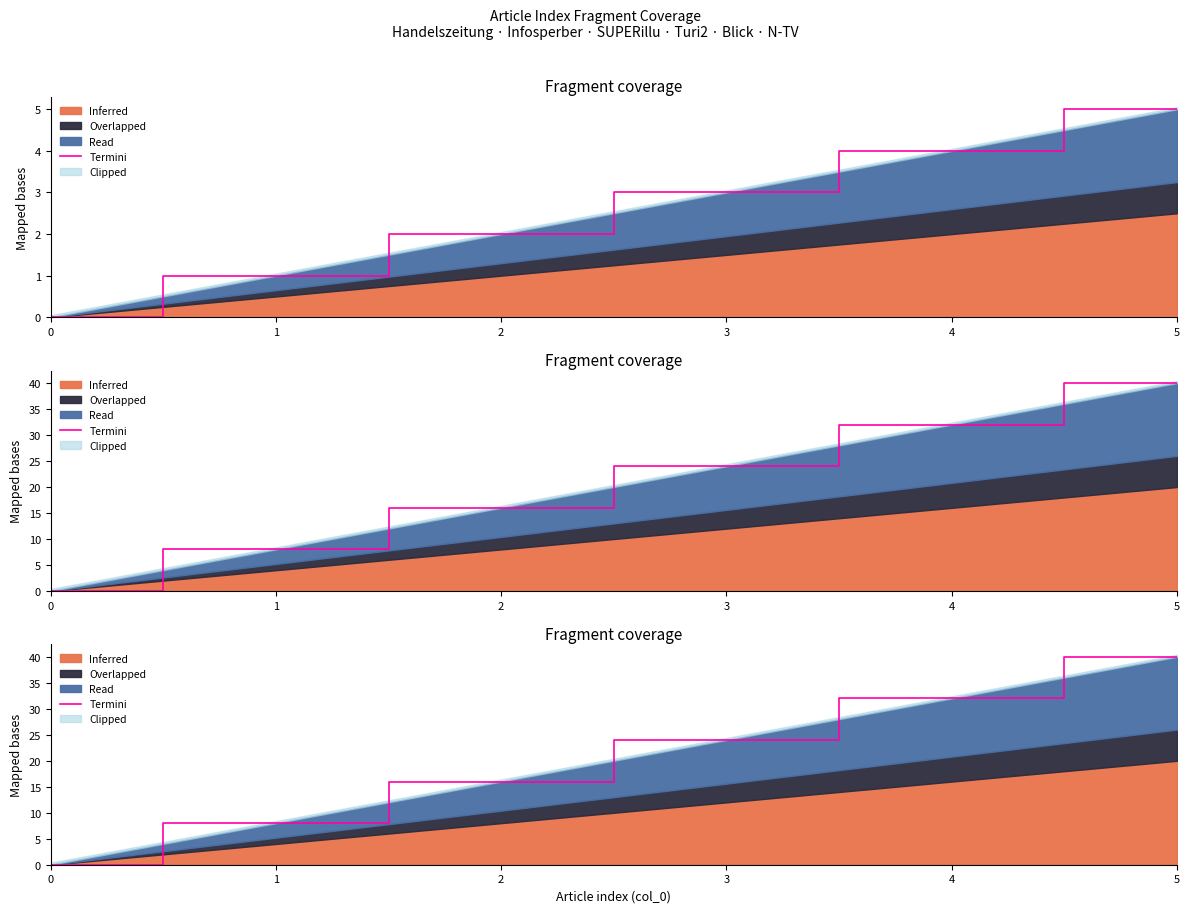

What is the change in value from 0 to 4?

+32